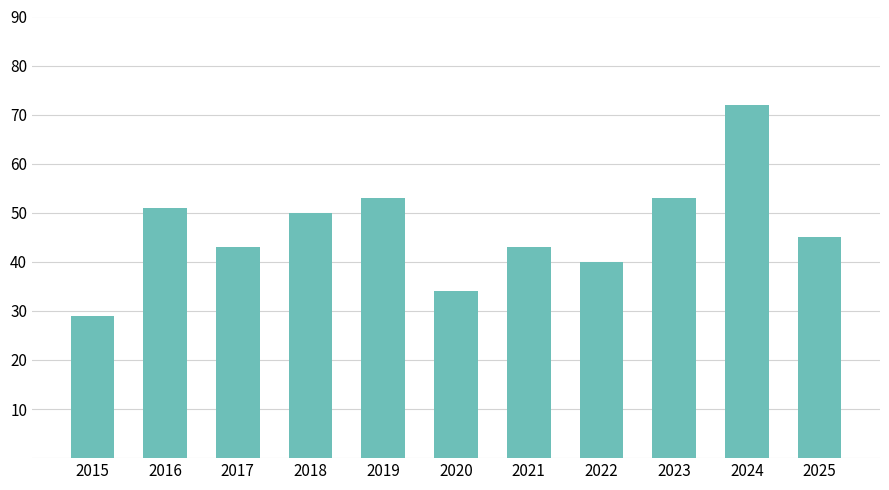

What is the greatest value displayed?

72